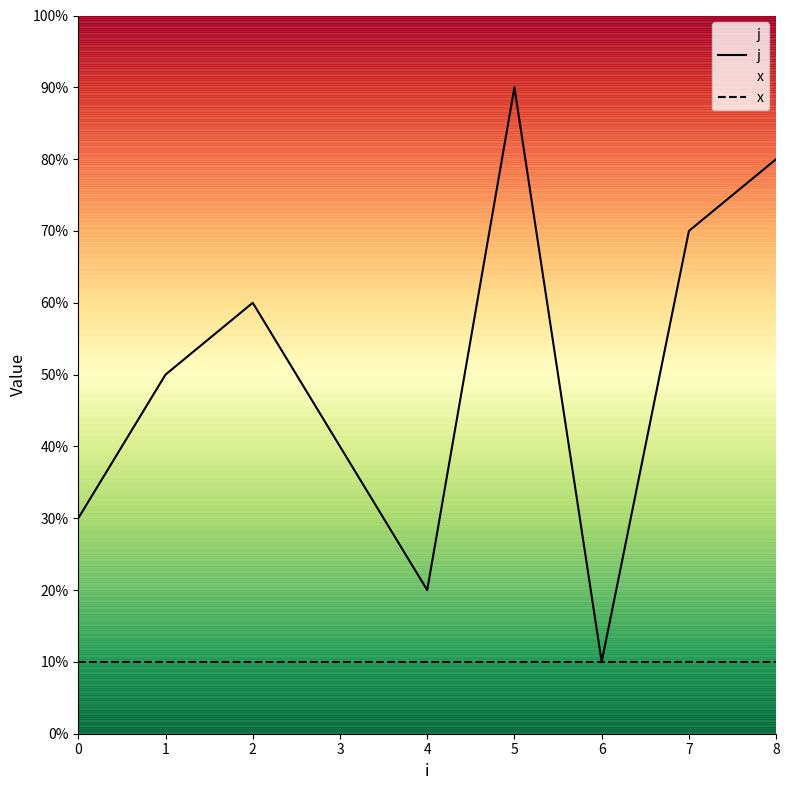

True or false: x has a value of 2 at 7.

False